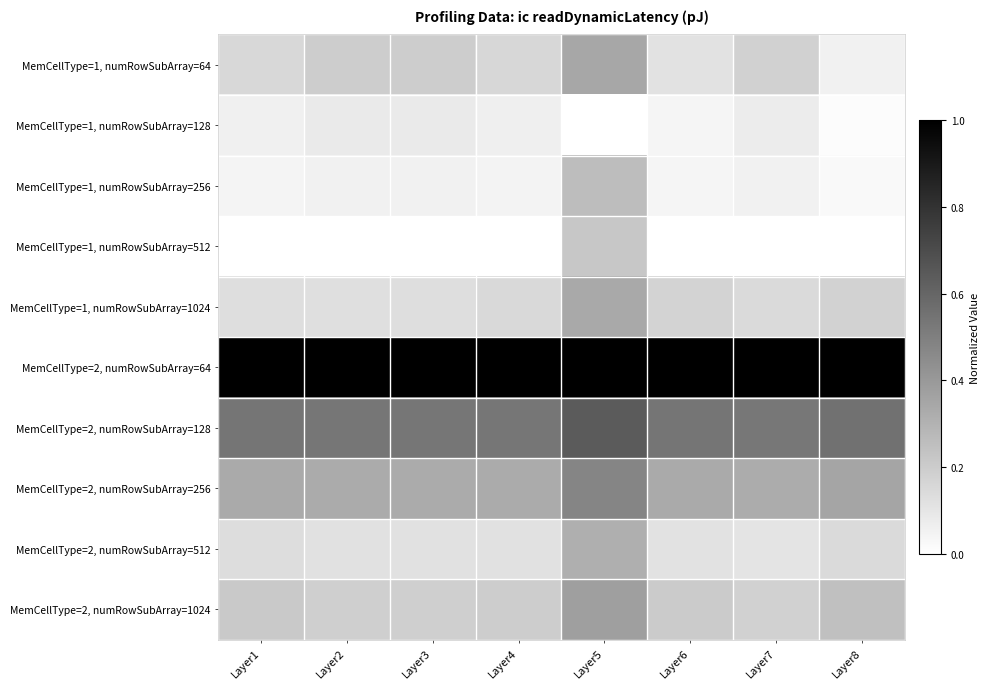

Rank the series at Layer1 from highest to lowest value.

MemCellType=2, numRowSubArray=64, MemCellType=2, numRowSubArray=128, MemCellType=2, numRowSubArray=256, MemCellType=2, numRowSubArray=1024, MemCellType=1, numRowSubArray=64, MemCellType=2, numRowSubArray=512, MemCellType=1, numRowSubArray=1024, MemCellType=1, numRowSubArray=128, MemCellType=1, numRowSubArray=256, MemCellType=1, numRowSubArray=512